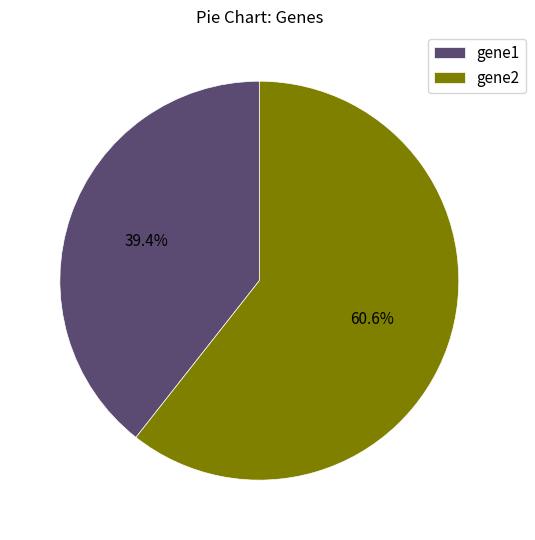

To the nearest percent, what percentage of the pie is gene2?

61%